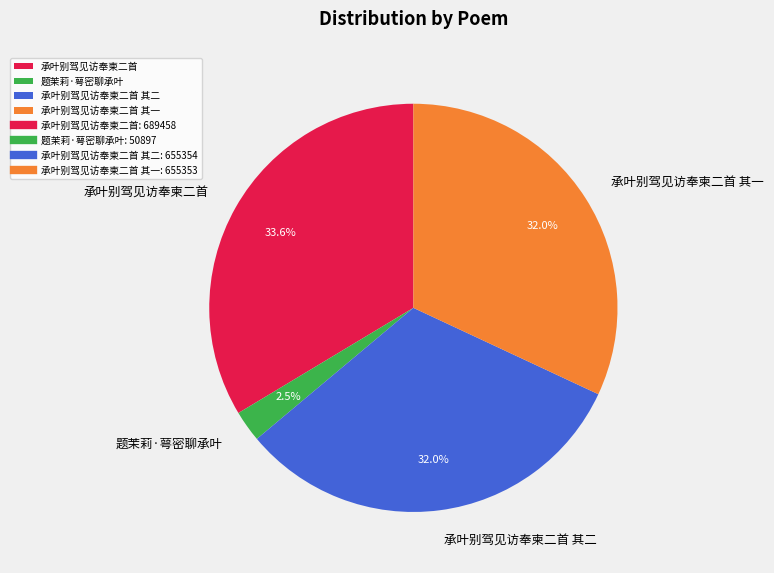

To the nearest percent, what is the difference between the largest and smallest slice percentages?

31%